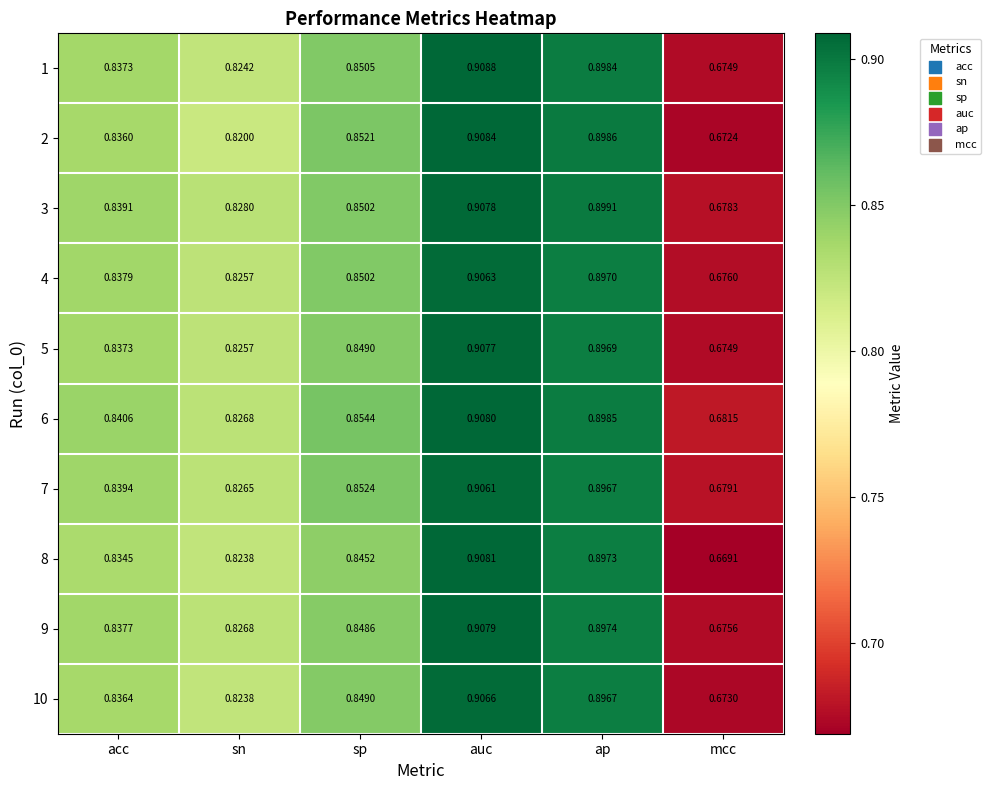

What is the total value across all series at auc?

9.1